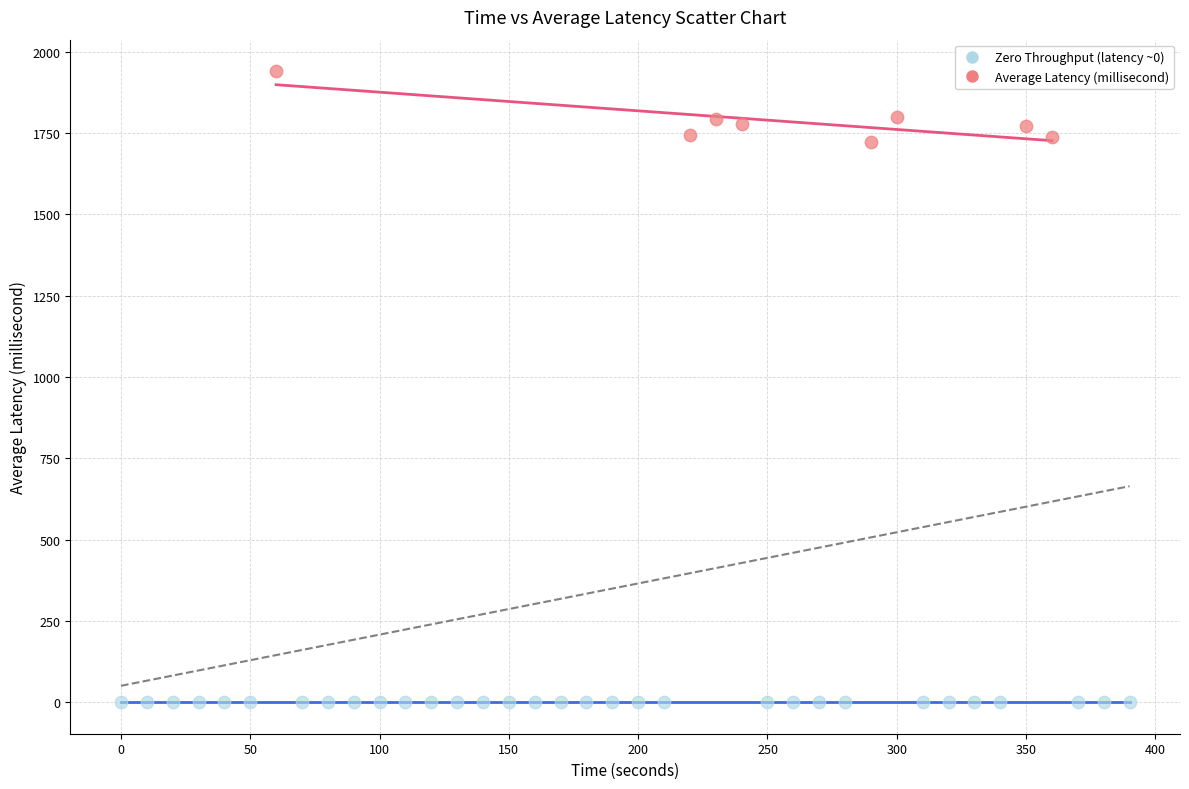

Which series reaches the maximum Y coordinate?

Average Latency (millisecond)